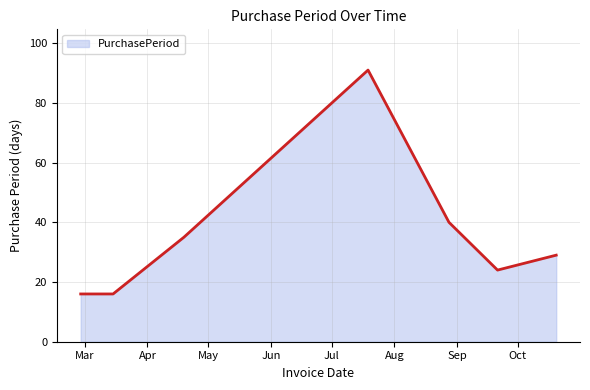

What is the average value?

36